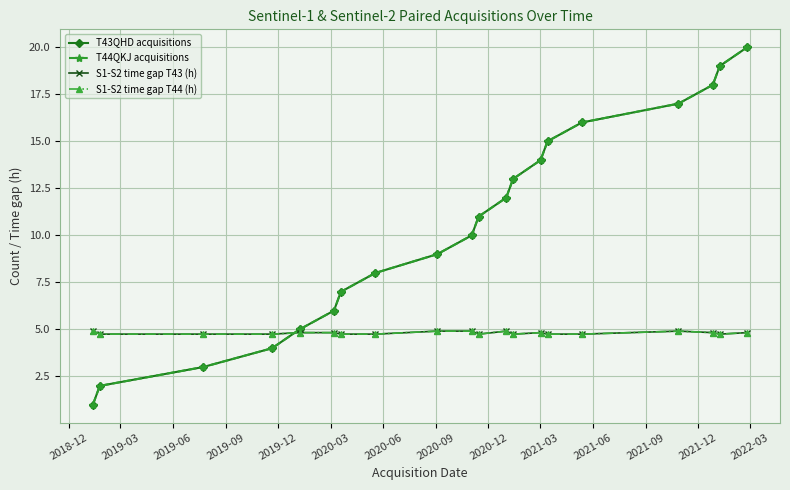

At which label does S1-S2 time gap T44 (h) reach its minimum?

2019-03